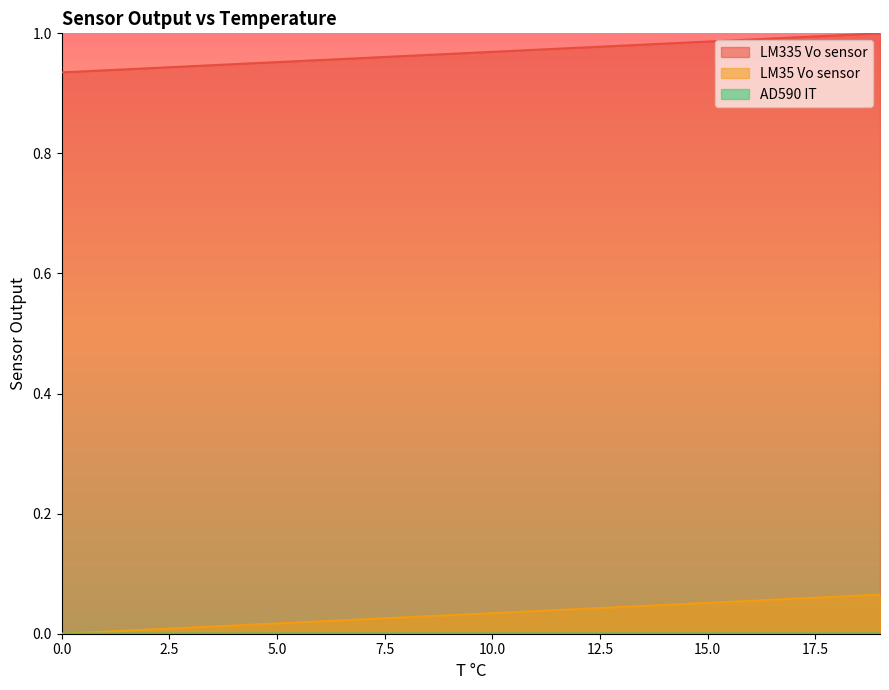

What is the total value across all series at 10?

1.0